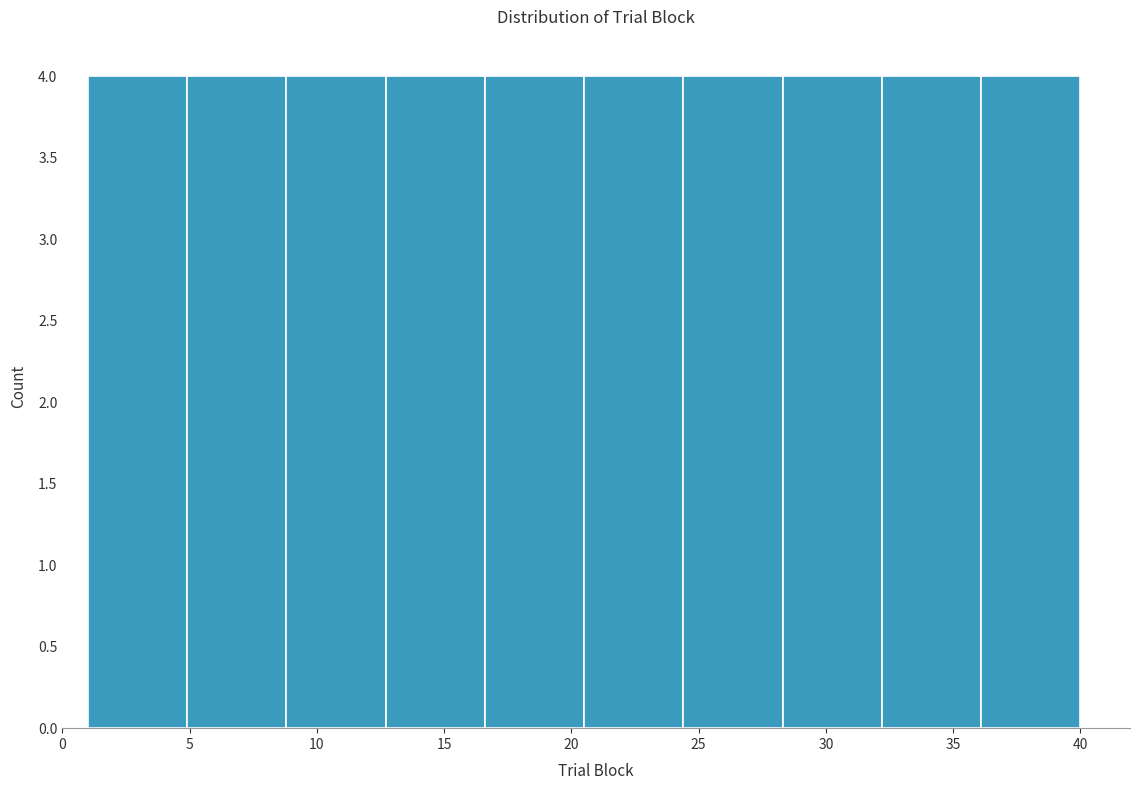

Reading left to right, list every bar in this chart as the range it spans on the x-axis followed by its height. Neither the bar edges nor the heights are printed on the chart, so give them approximately, as read against the axes.

1.0 to 4.9: 4
4.9 to 8.8: 4
8.8 to 12.7: 4
12.7 to 16.6: 4
16.6 to 20.5: 4
20.5 to 24.4: 4
24.4 to 28.3: 4
28.3 to 32.2: 4
32.2 to 36.1: 4
36.1 to 40.0: 4